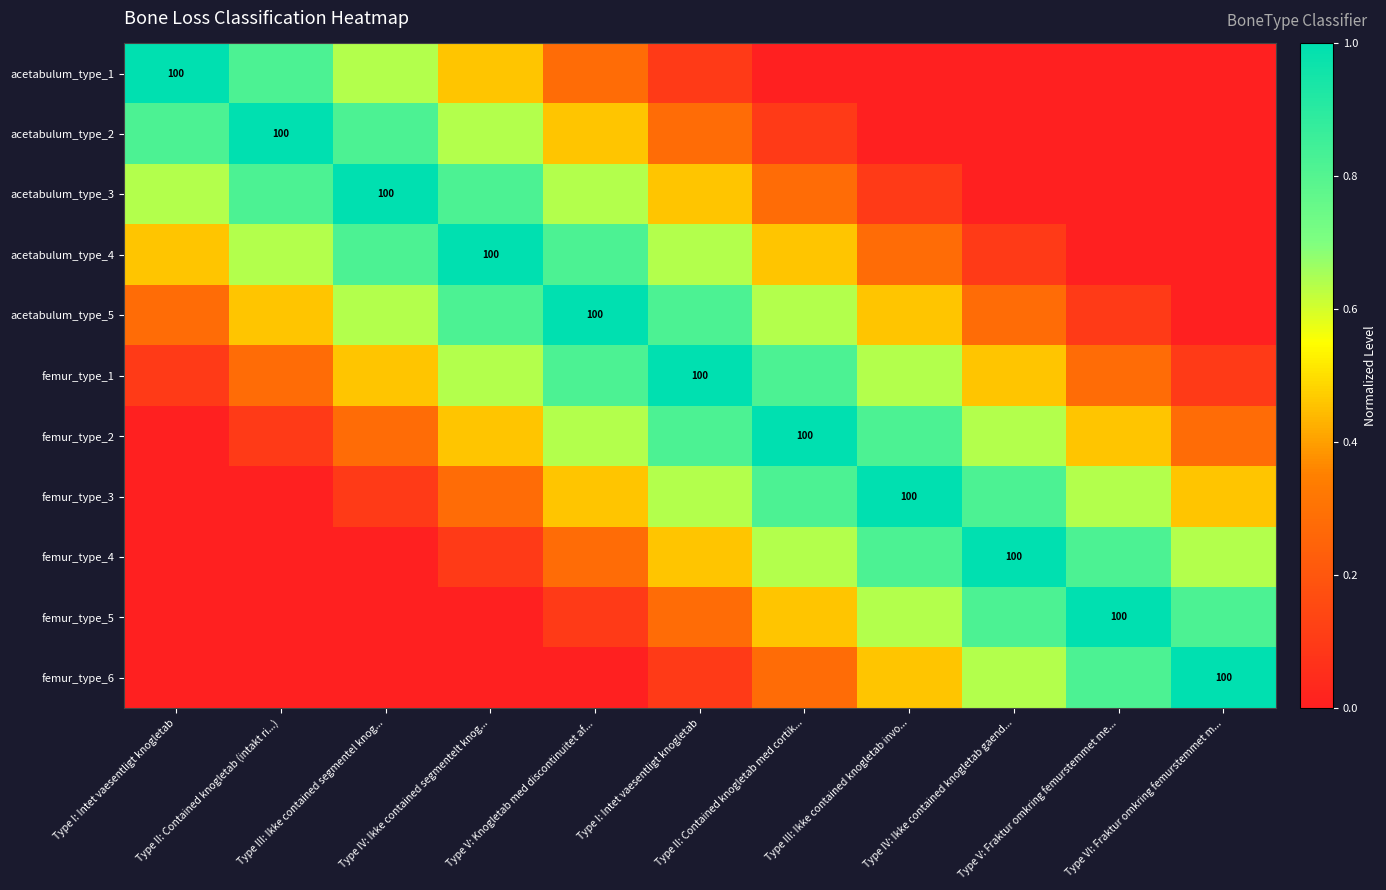

At how many categories does at least one series exceed 0?

11